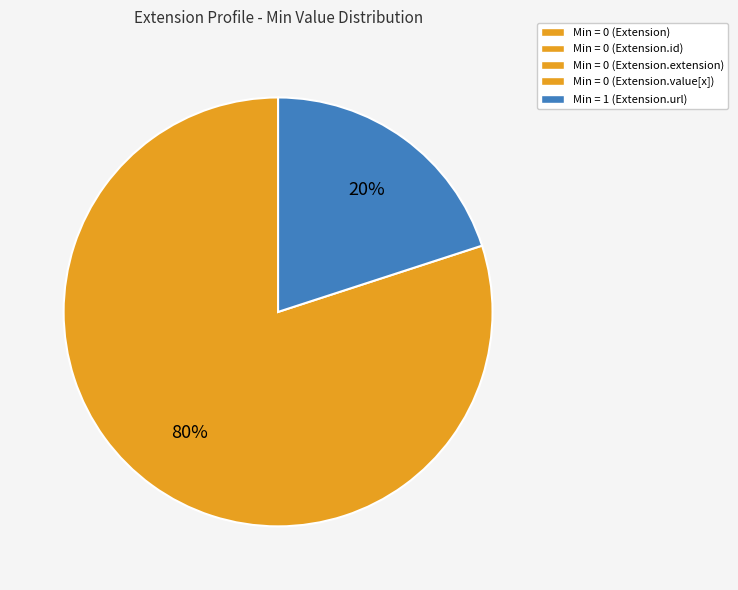

Is there any slice that represents more than half of the pie?

Yes